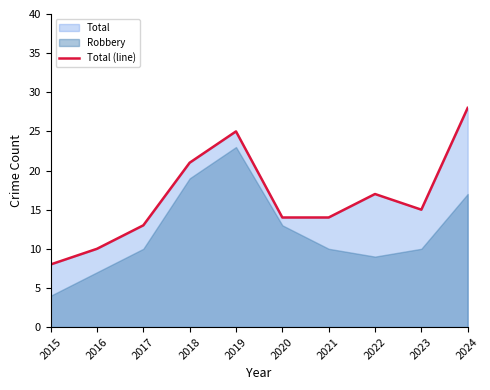

At which category does the chart reach its peak across all series?

2024